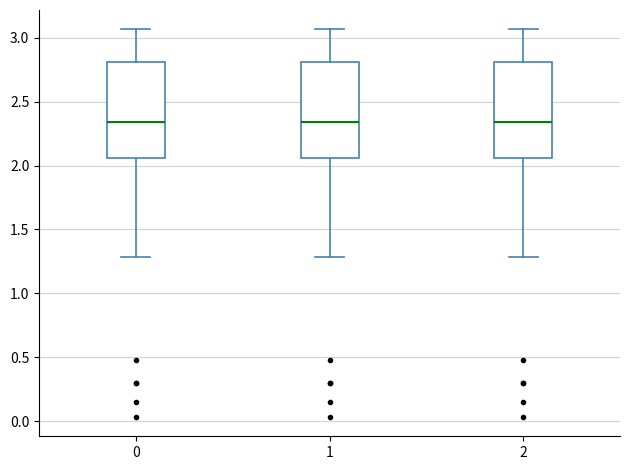

Reading left to right, read every box against the y-axis: the position of its median line, the range the box covers, and the ends of its whiskers. The values are not printed on the chart, so give them approximately, as read against the axis.

0: median 2.35, box 2.05 to 2.80, whiskers 1.30 to 3.05
1: median 2.35, box 2.05 to 2.80, whiskers 1.30 to 3.05
2: median 2.35, box 2.05 to 2.80, whiskers 1.30 to 3.05